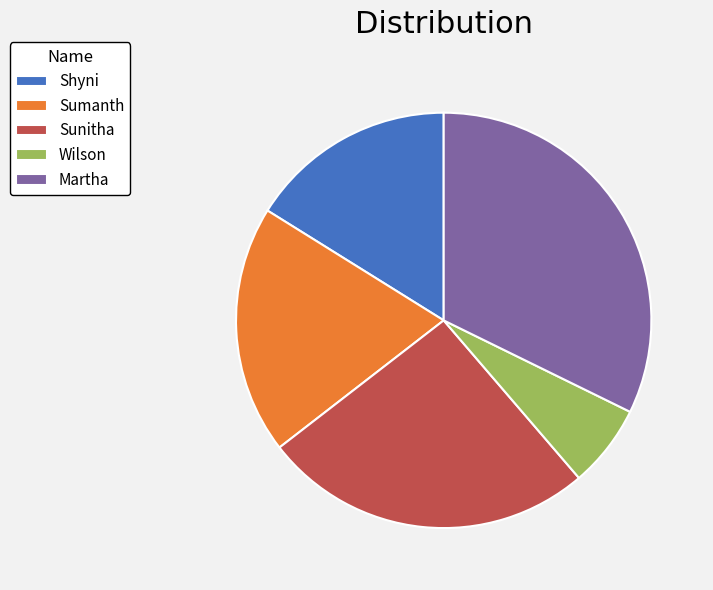

What is the smallest slice in the pie chart?

Wilson